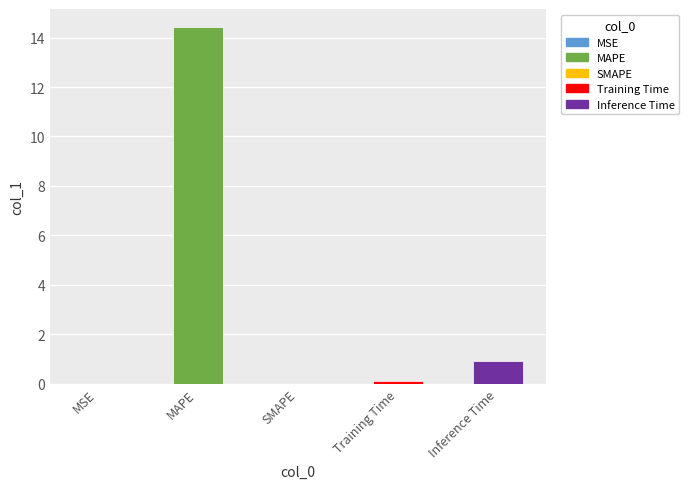

At which label is the value closest to 7?

Inference Time